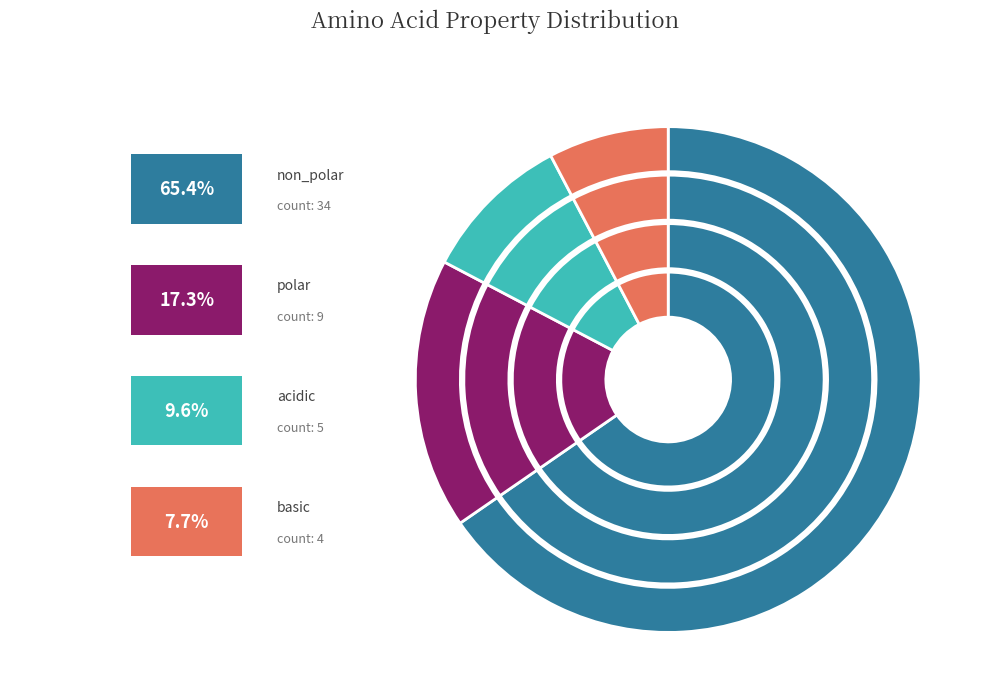

Approximately how many times larger is the value at basic compared to non_polar?

0.1